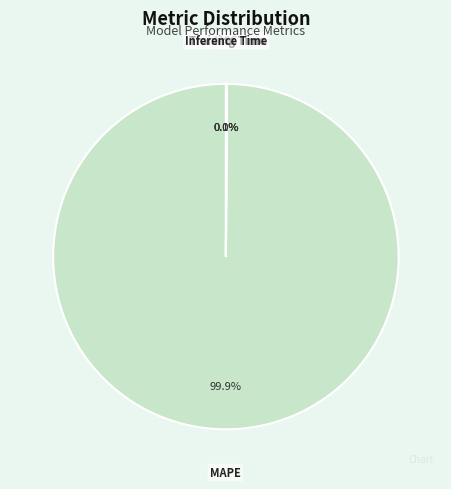

Which slice is the largest?

MAPE